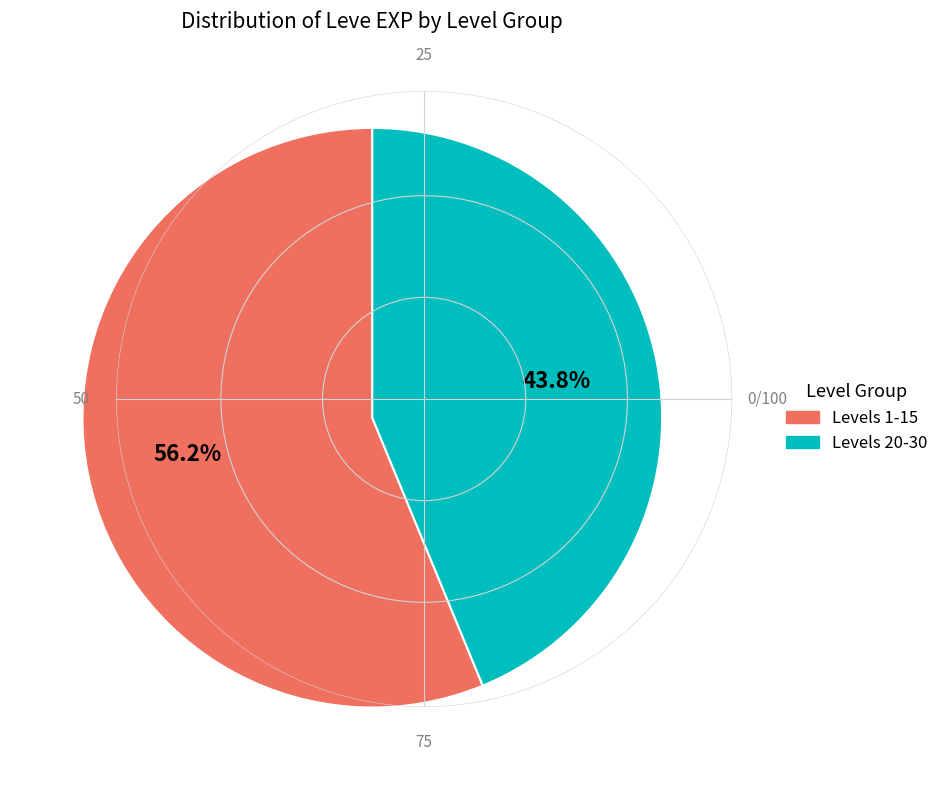

How many slices are in this pie chart?

2